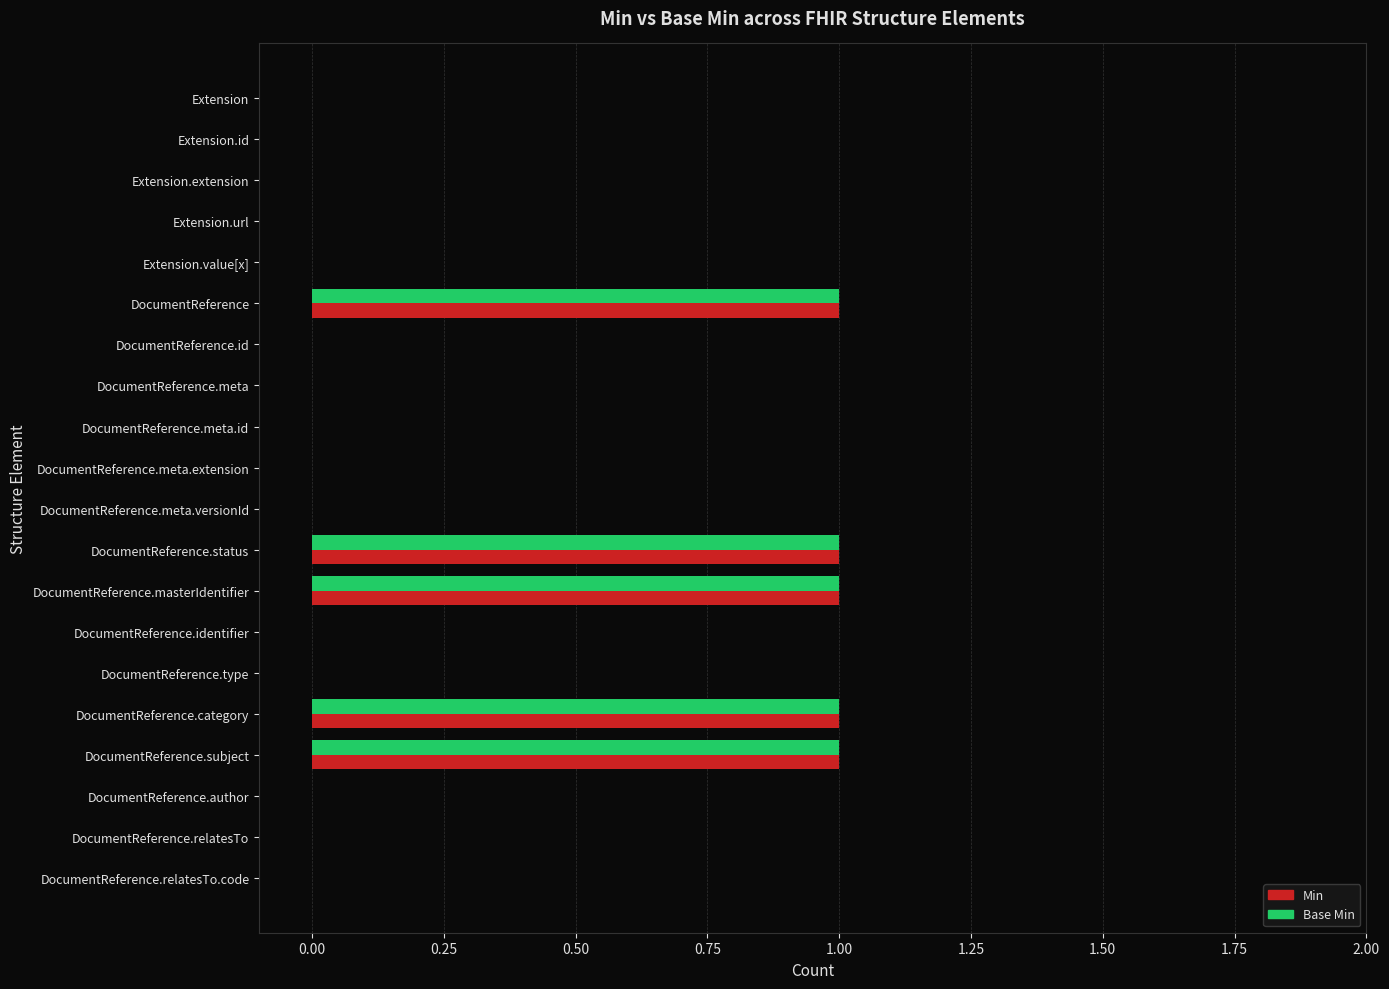

Is it true that Min equals 0 at DocumentReference.type?

True